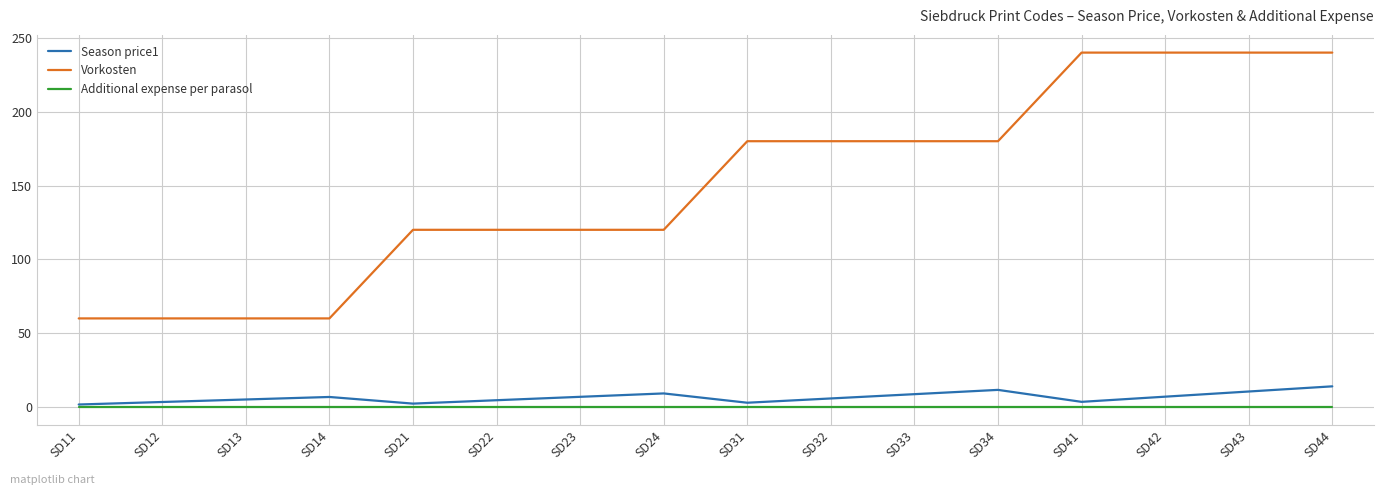

Which series has the largest total across all categories?

Vorkosten